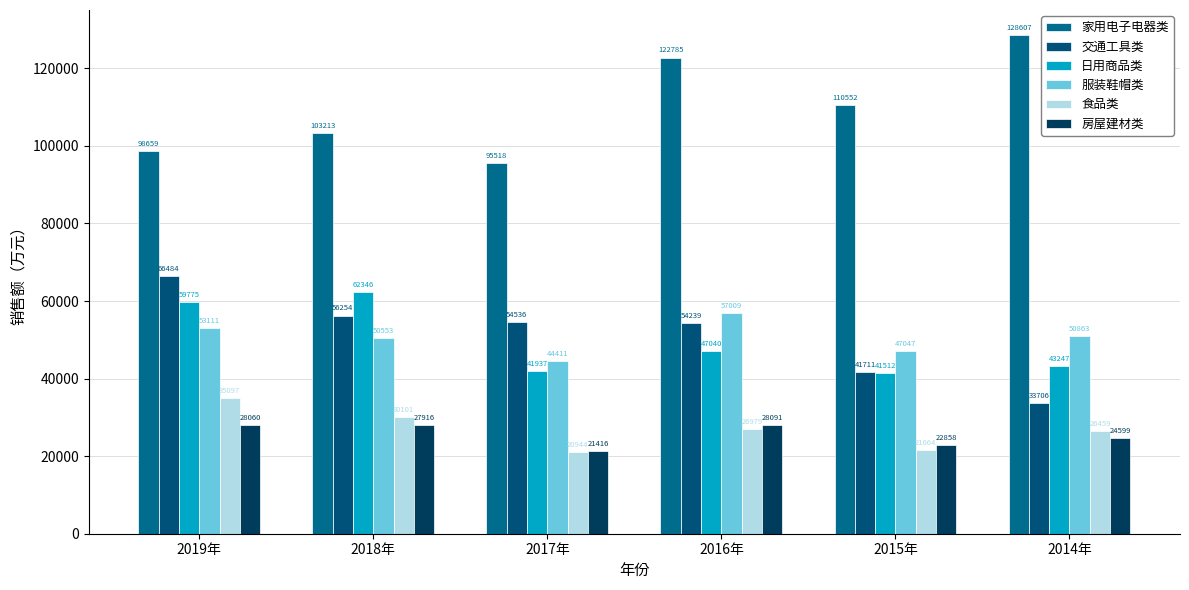

How many groups of bars are there?

6